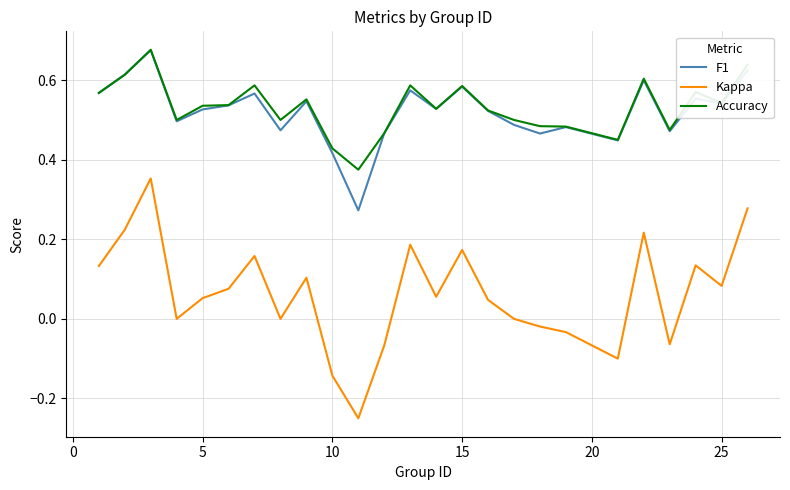

True or false: Accuracy and Kappa cross at least once.

False